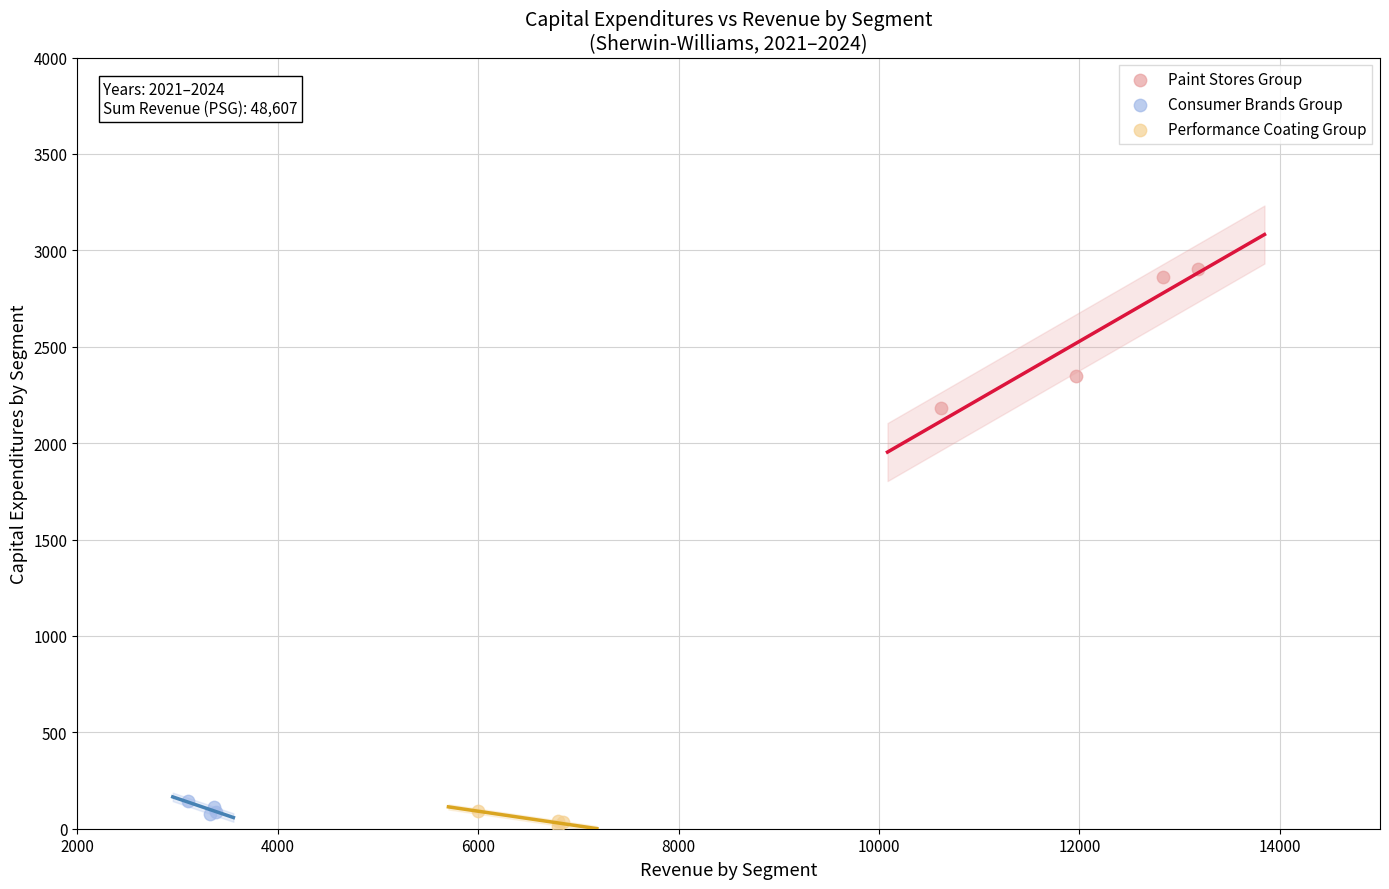

Which series reaches the maximum Y coordinate?

Paint Stores Group